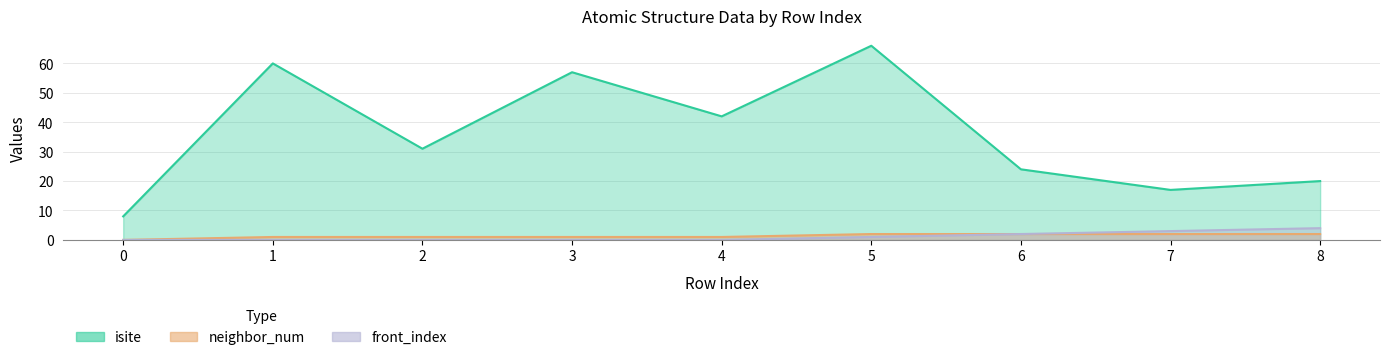

How many categories are shown in the chart?

9